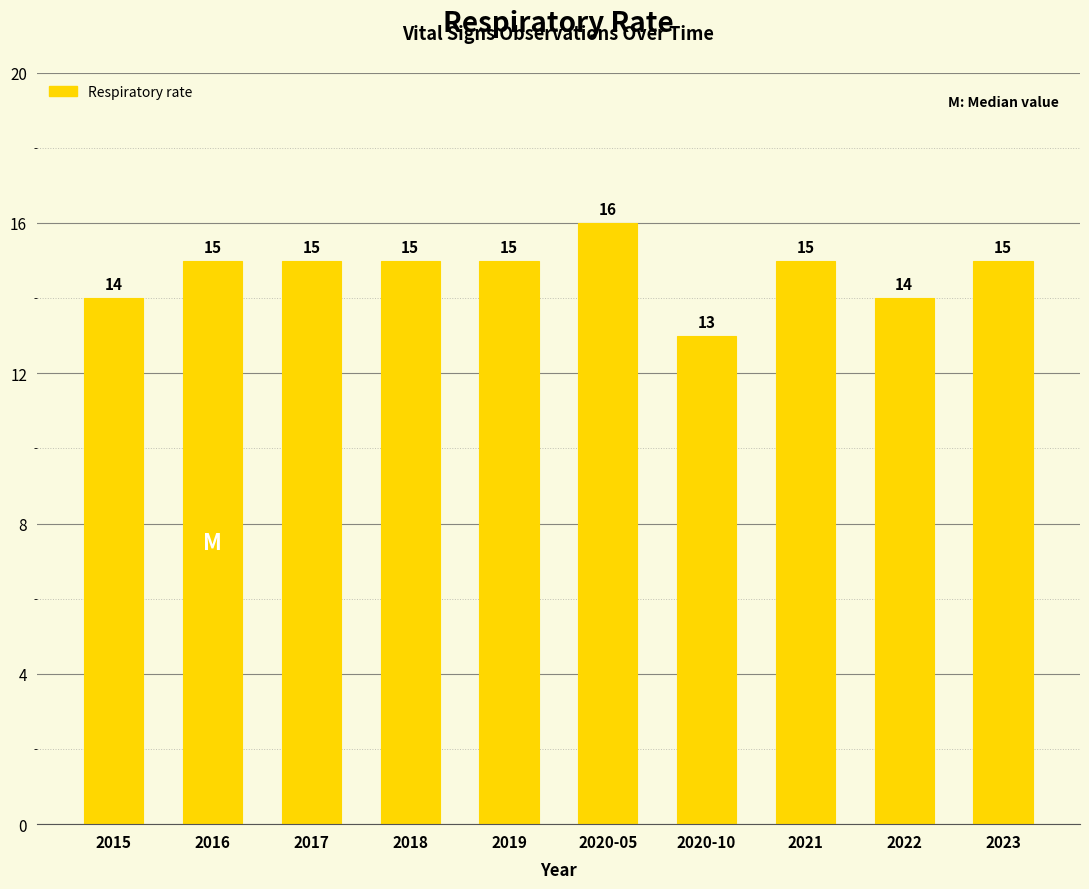

Is it true that the value at 2020-05 is 16?

True